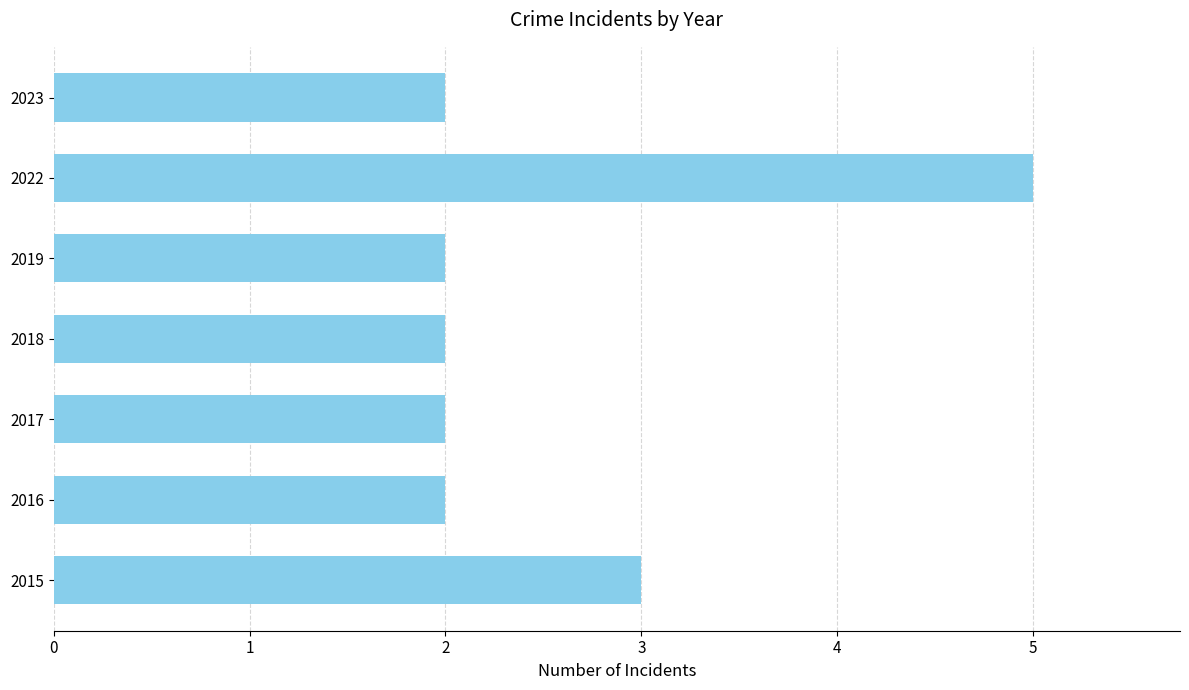

True or false: the data shows 3 at 2019.

False